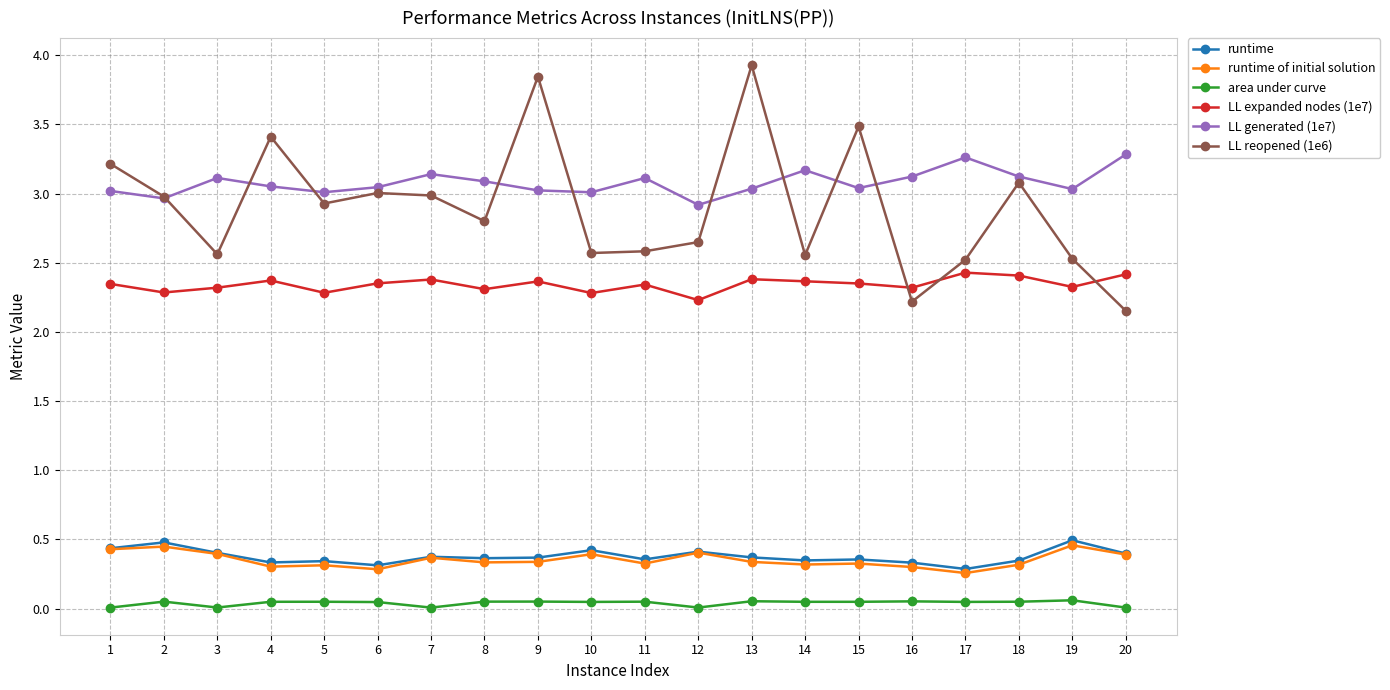

What are all the series names shown in the legend?

runtime, runtime of initial solution, area under curve, LL expanded nodes (1e7), LL generated (1e7), LL reopened (1e6)